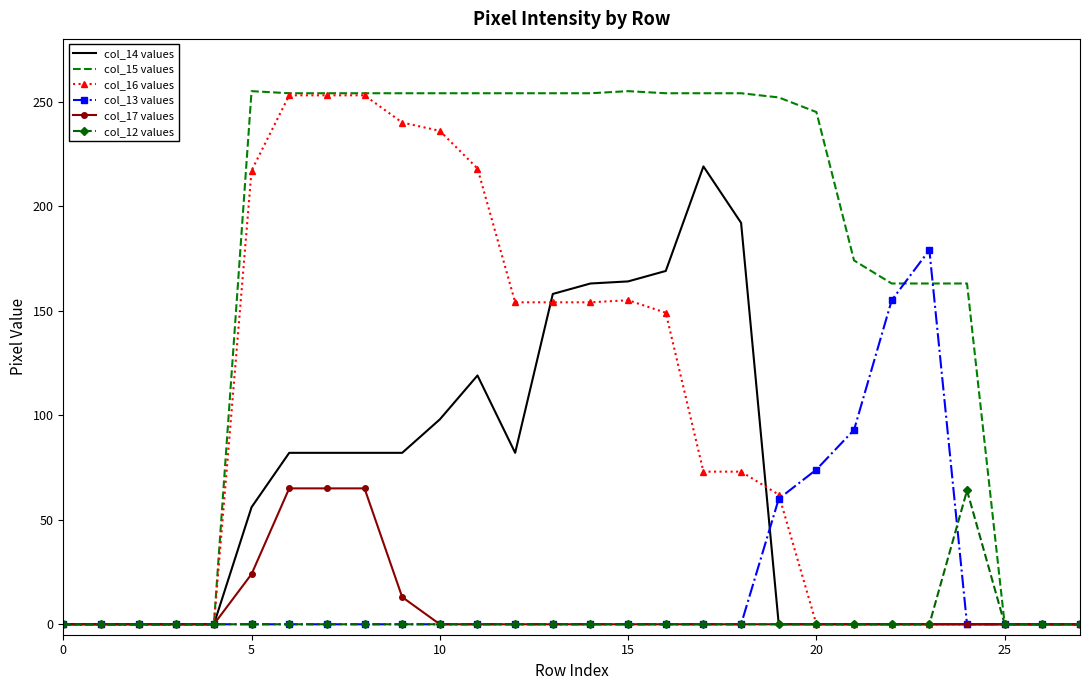

Which series has the largest range (max minus min)?

col_15 values